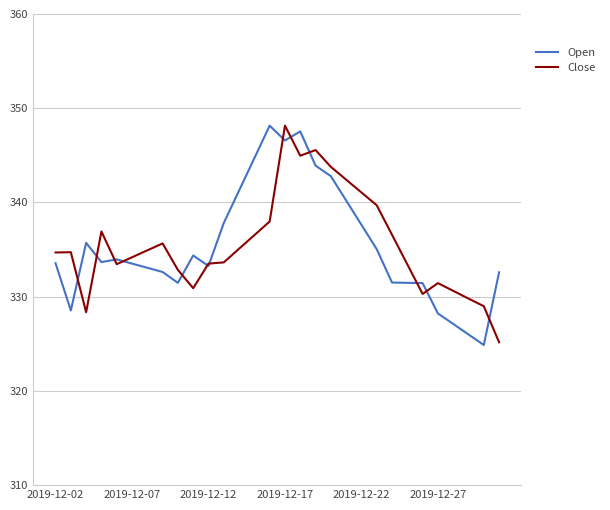

What is the minimum value shown in the chart?

324.9